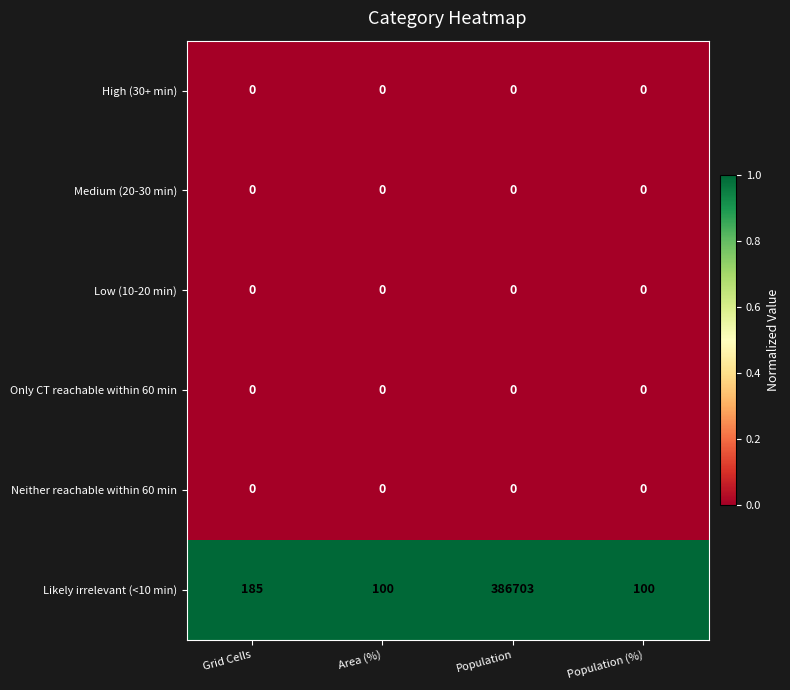

At how many categories does at least one series exceed 0?

4